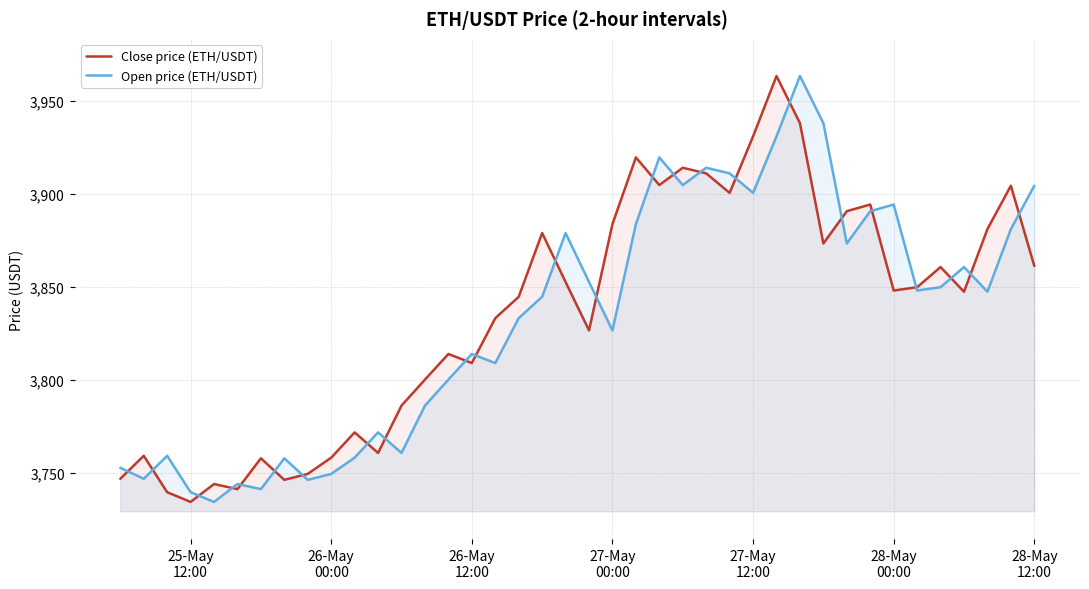

What is the smallest value displayed?

3734.2